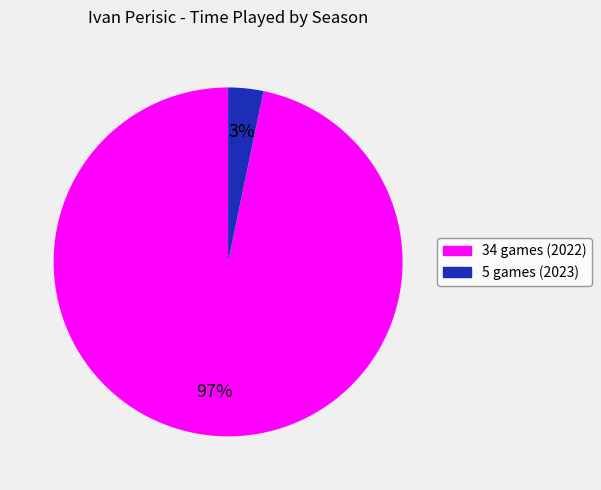

How many segments does this pie chart have?

2